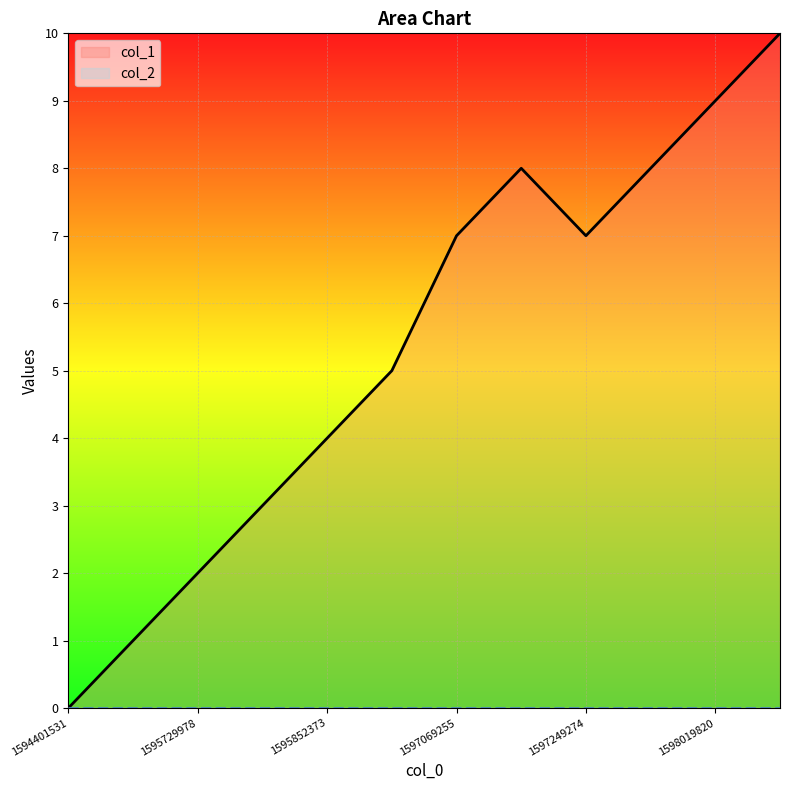

Where is the first local maximum?

1597245737